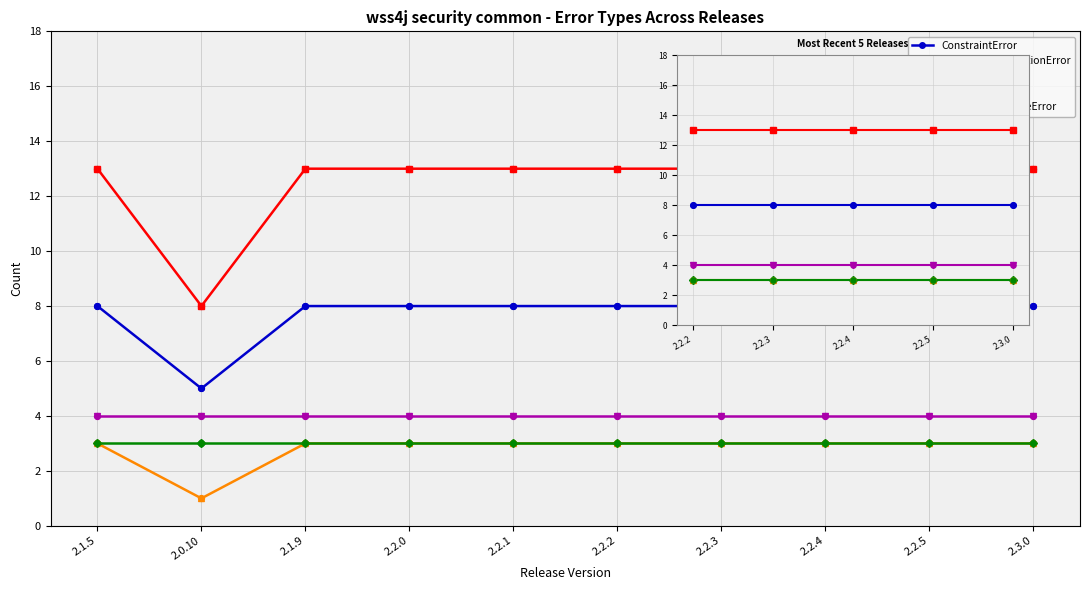

Is the value of IncompleteOperationError at 2.2.5 greater than the value of ConstraintError at 2.2.5?

Yes